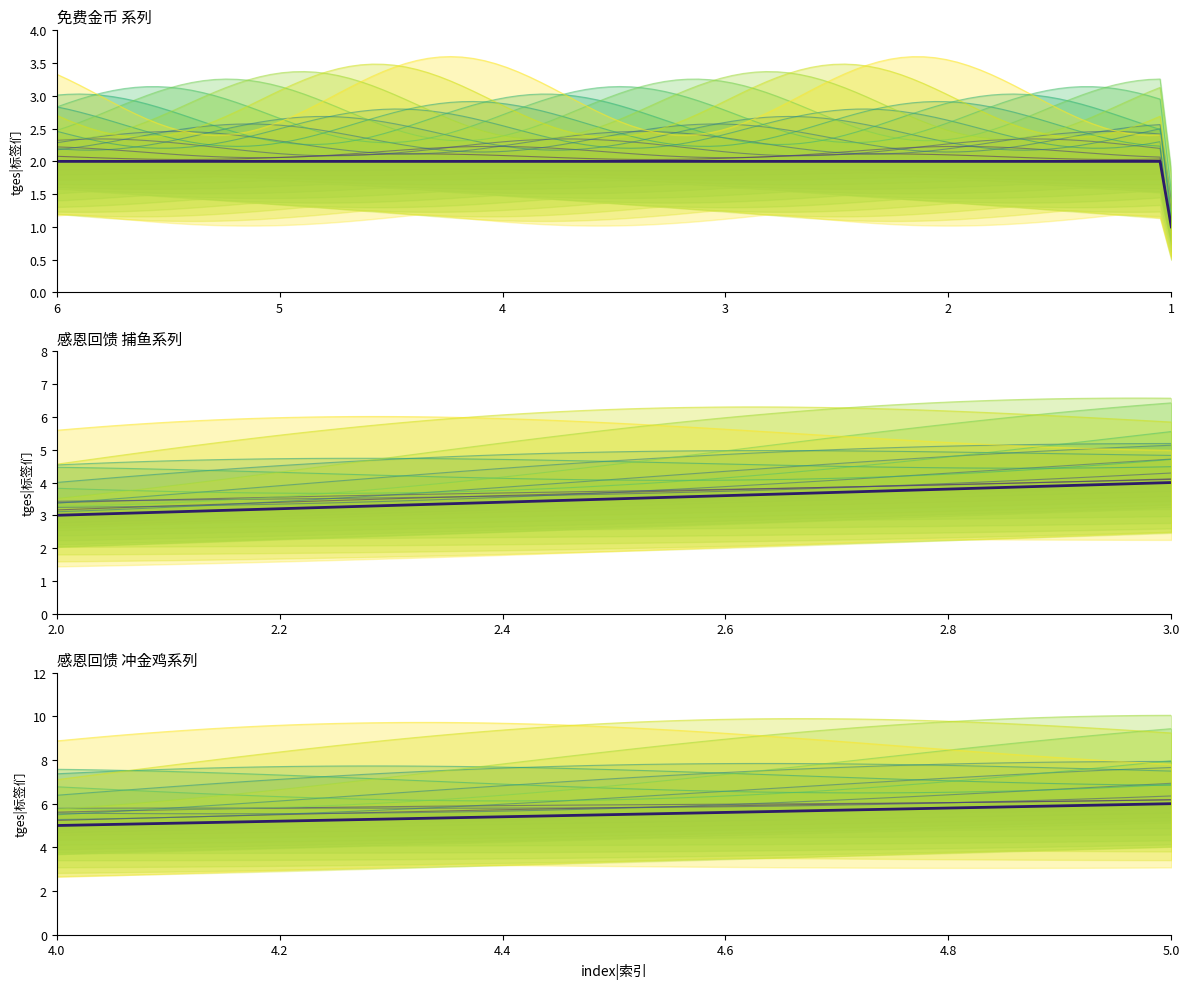

What is the value of the 3rd point from the left?

3